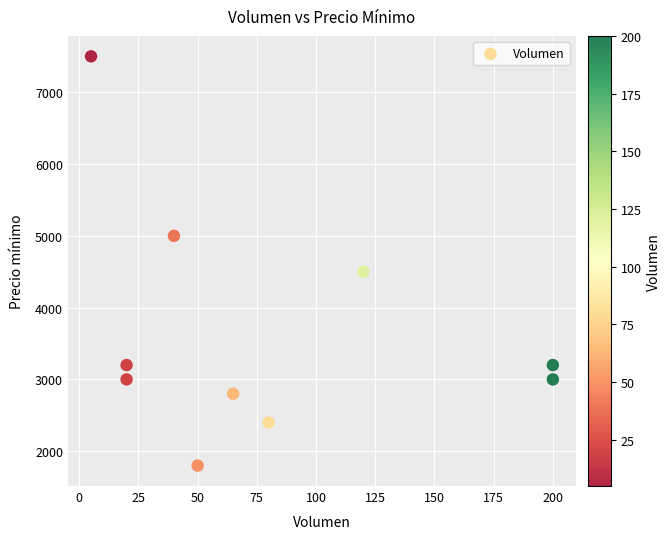

What Y value in the scatter plot is closest to 4650?

4500